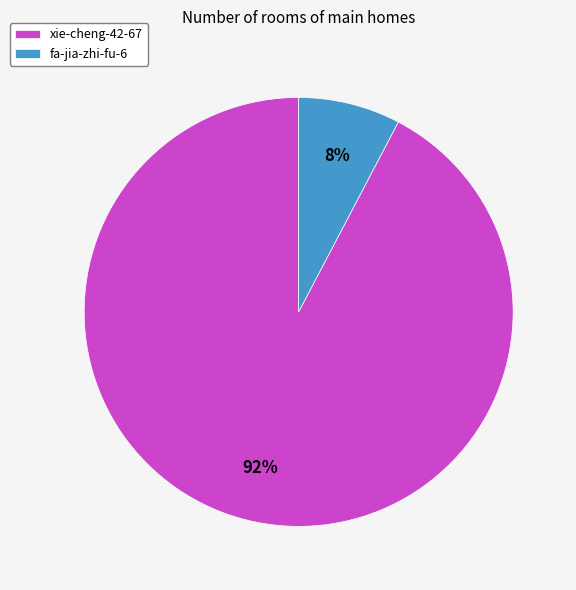

Count the number of slices in the pie.

2